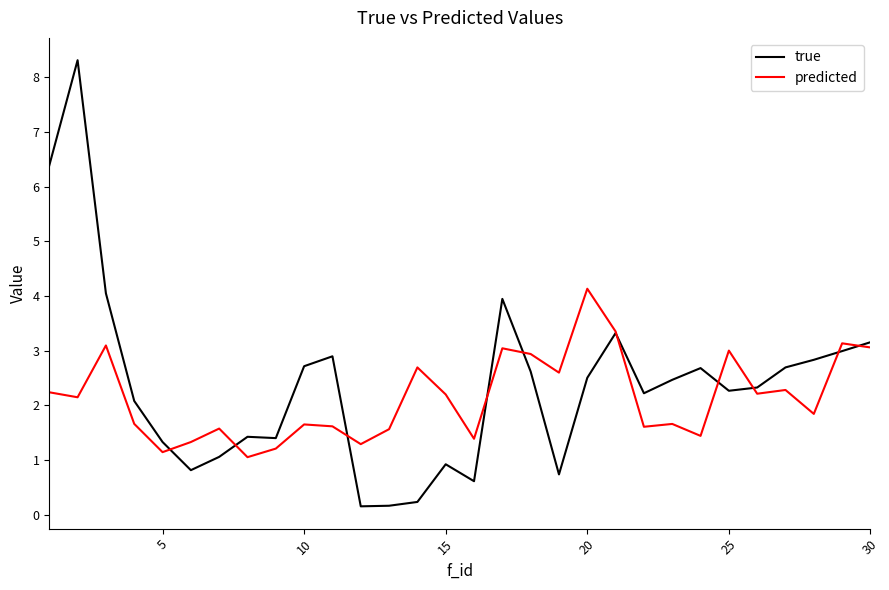

What is the maximum value for true?

8.3